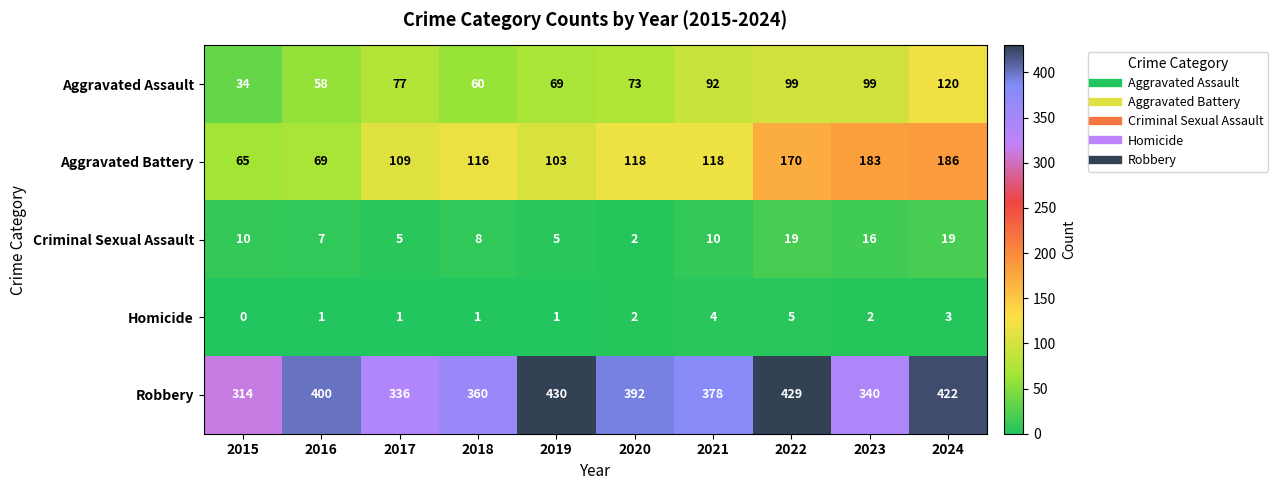

What is the difference between the highest and lowest values at 2023?

338